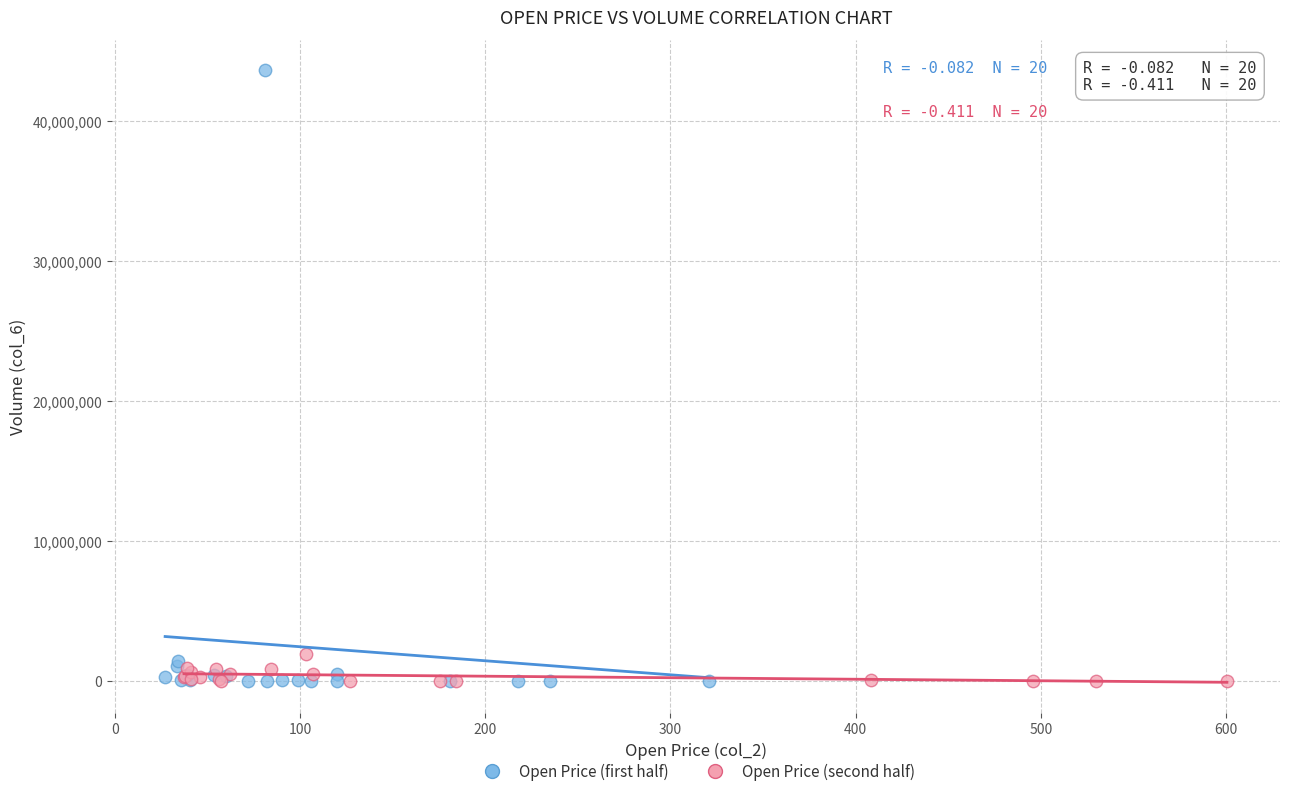

Which series contains the highest Y value?

Open Price (first half)